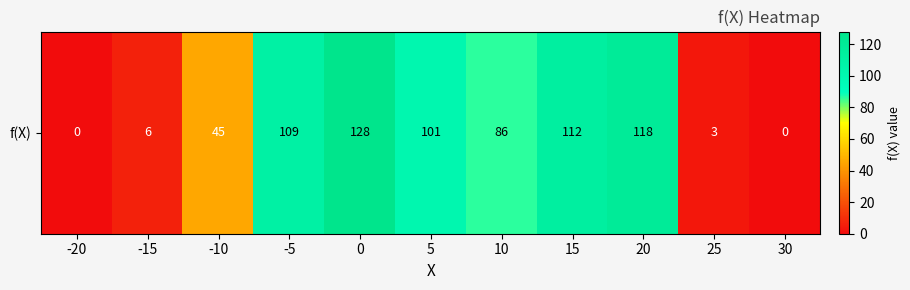

What is the ratio of the value at 10 to the value at -15?

14.3